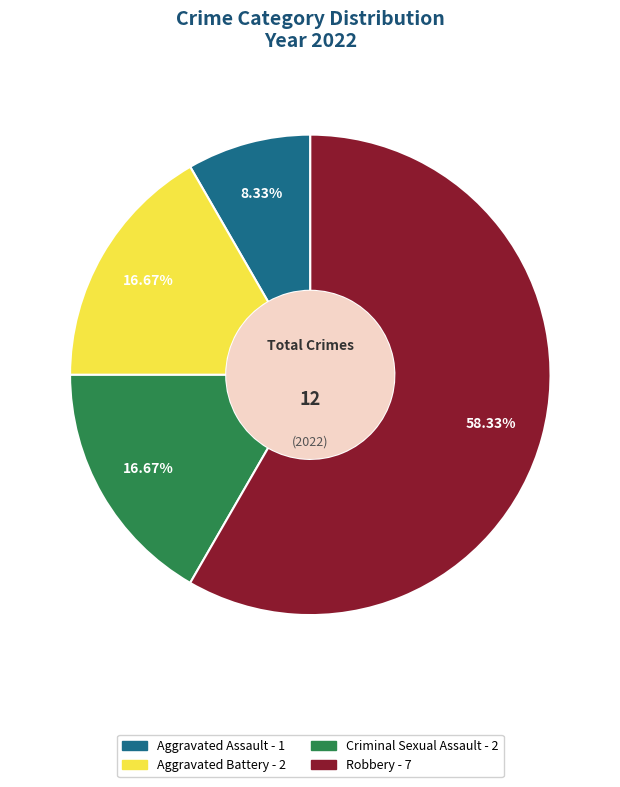

What is the ratio of the value at Robbery to the value at Aggravated Battery?

3.5